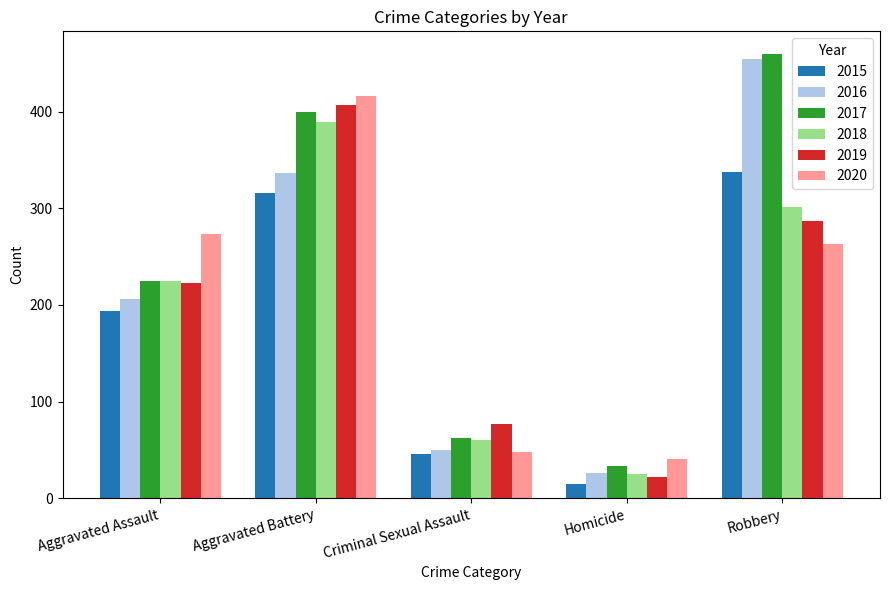

At how many categories does at least one series exceed 294?

2